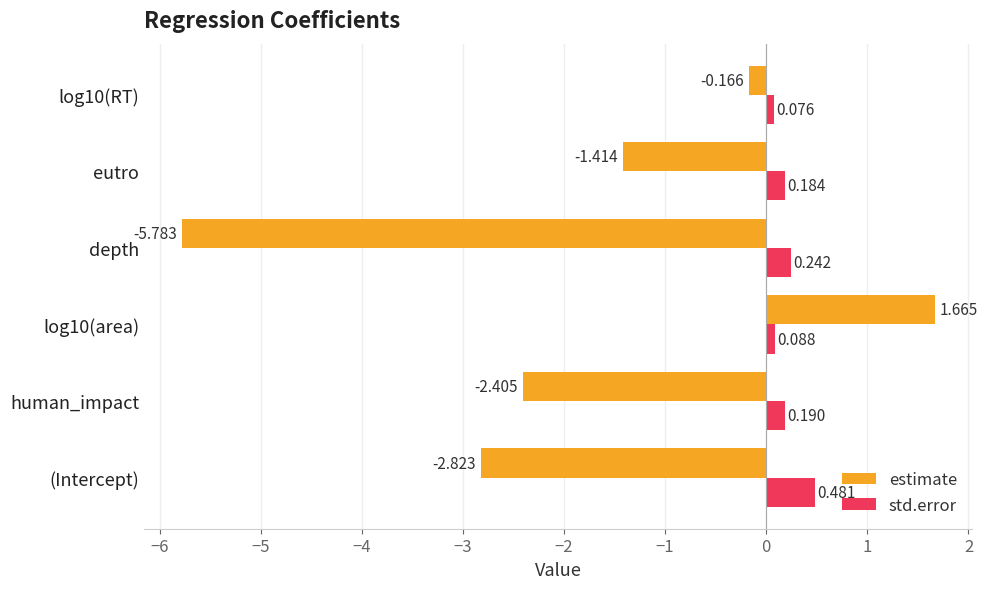

How many series are shown in this chart?

2